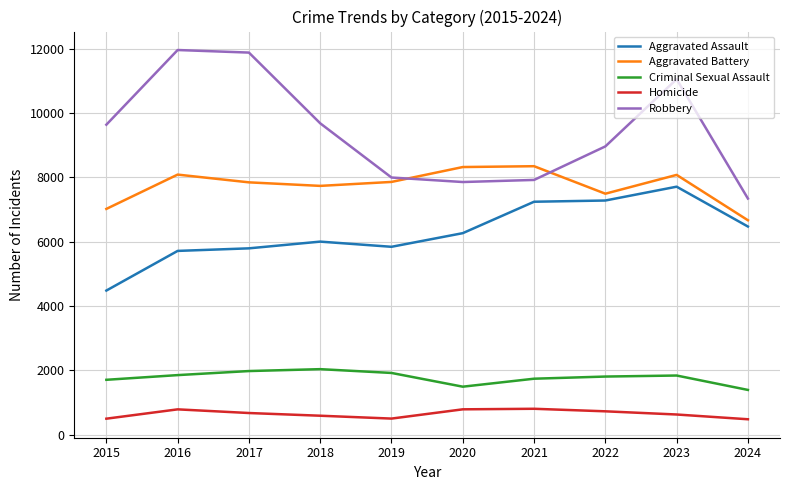

Which series has the widest spread of values?

Robbery